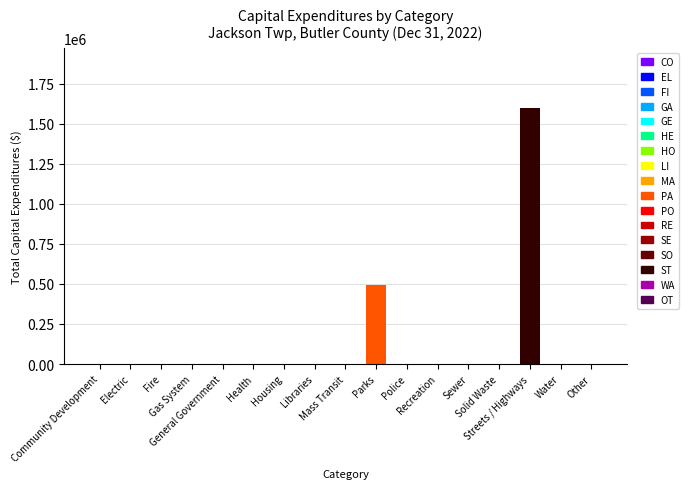

Are the bars horizontal?

No